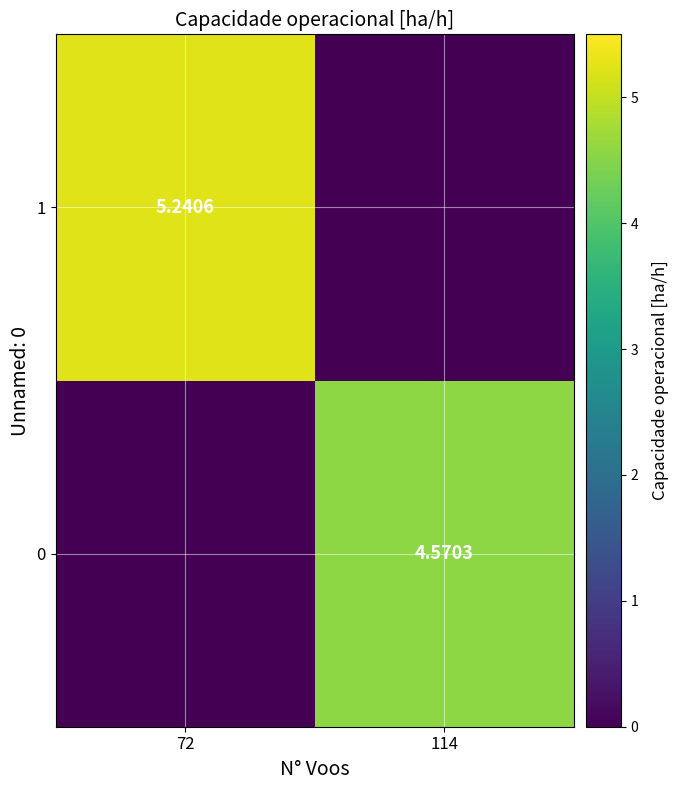

Is the value of 1 at 72 greater than the value of 0 at 114?

Yes